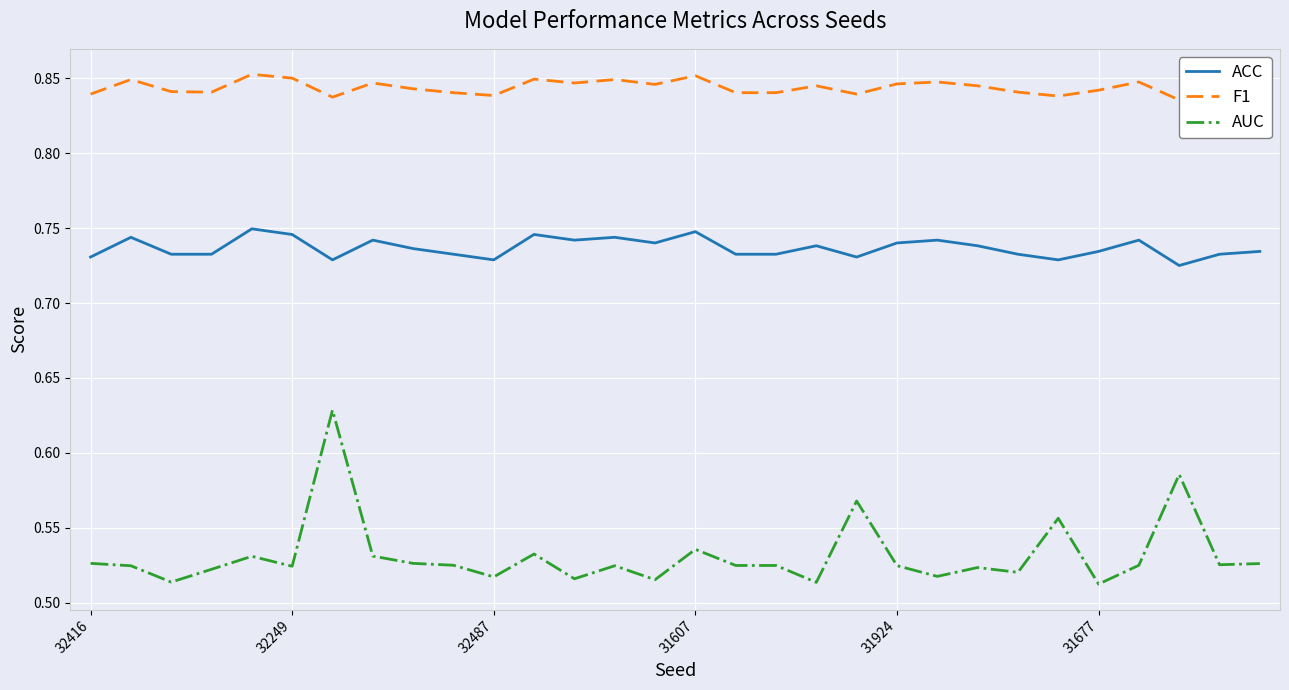

What are all the series names shown in the legend?

ACC, F1, AUC